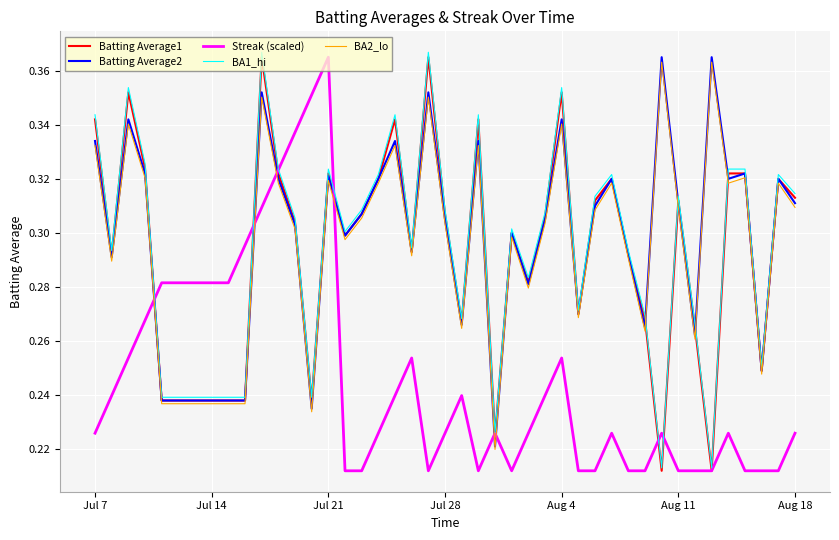

What are all the series names shown in the legend?

Batting Average1, Batting Average2, Streak (scaled), BA1_hi, BA2_lo